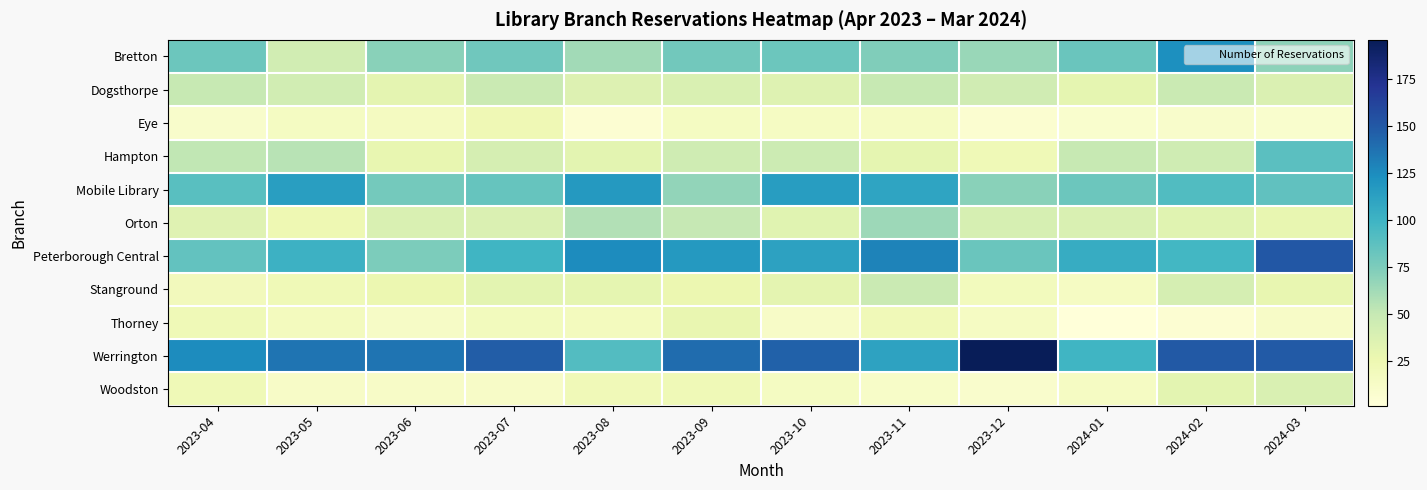

At which category does the chart reach its minimum across all series?

2024-01